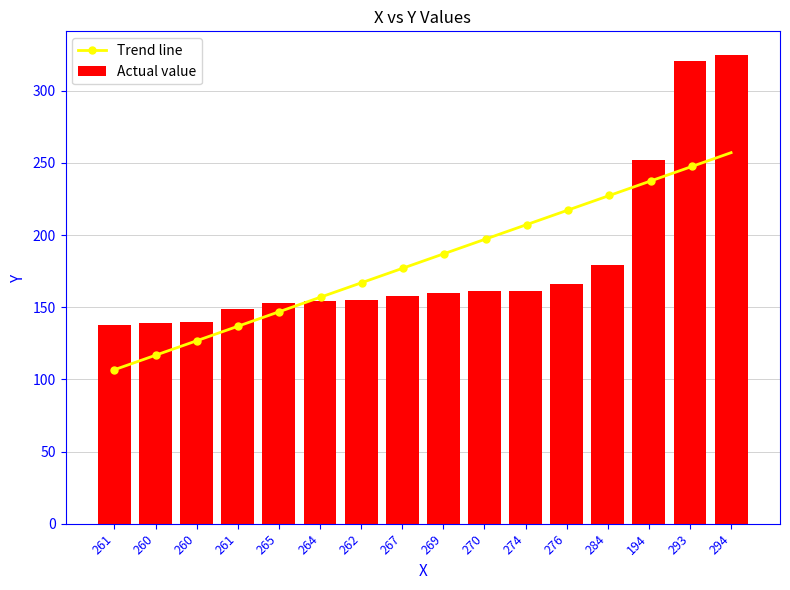

What is the change in value from 260 to 194?

+112